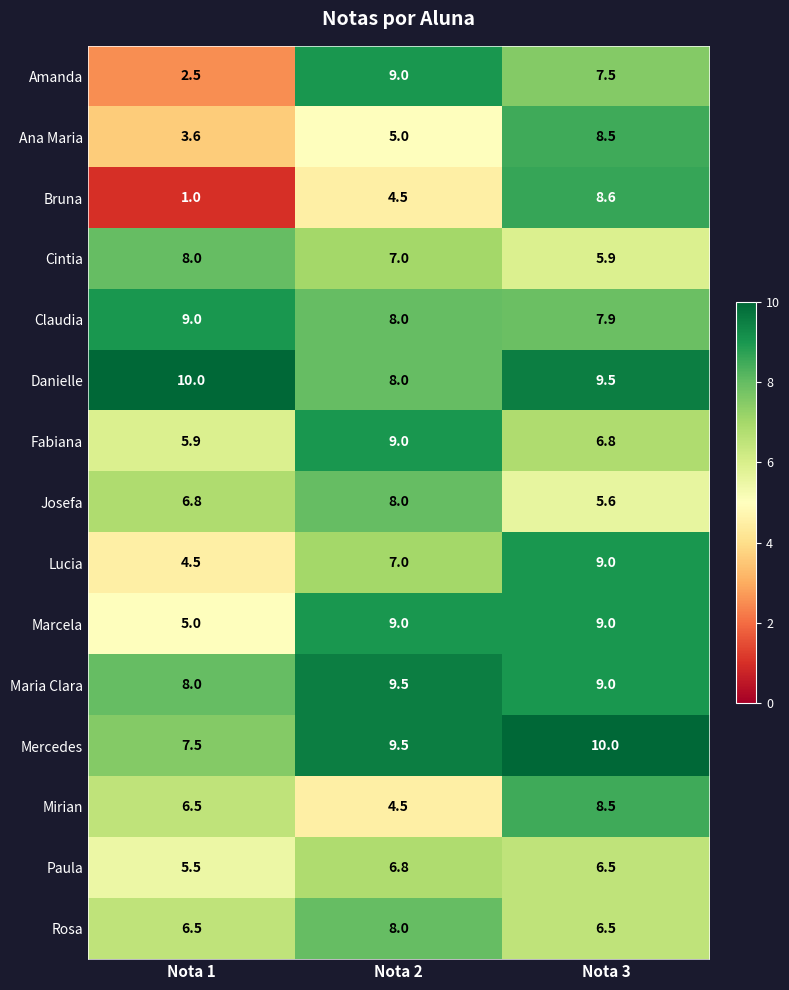

Where is Ana Maria nearest to the value 6?

Nota 2